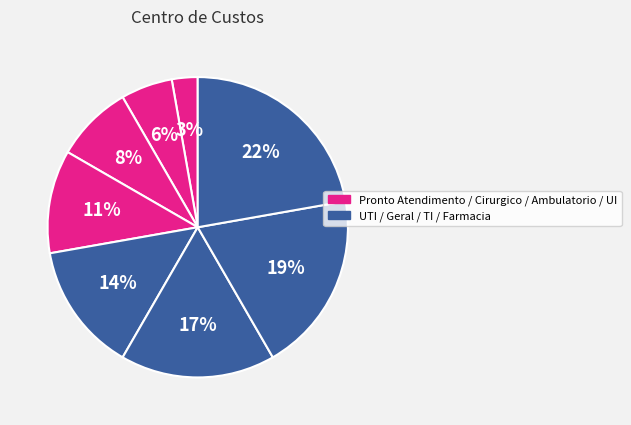

How many slices are in this pie chart?

8